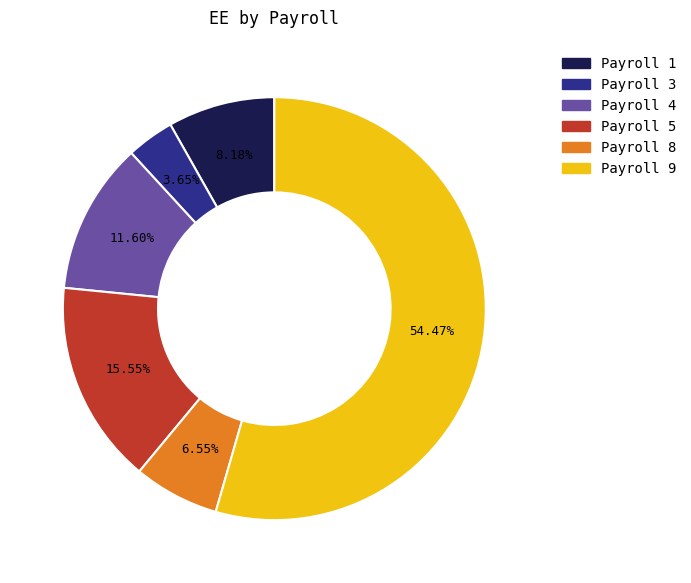

Is there any slice that represents more than half of the pie?

Yes